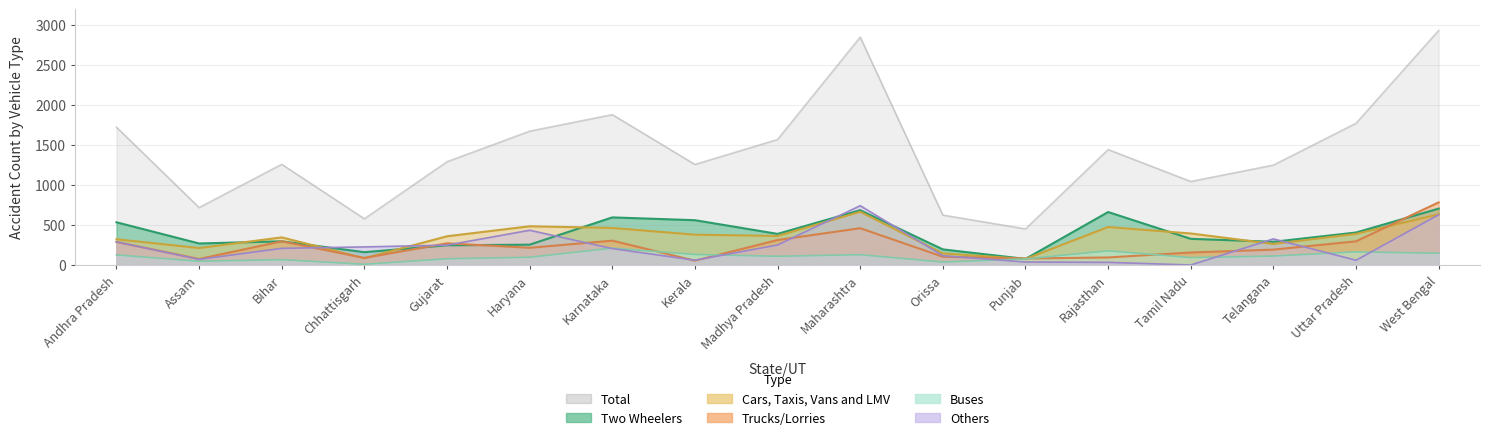

At how many categories does at least one series exceed 2865?

1